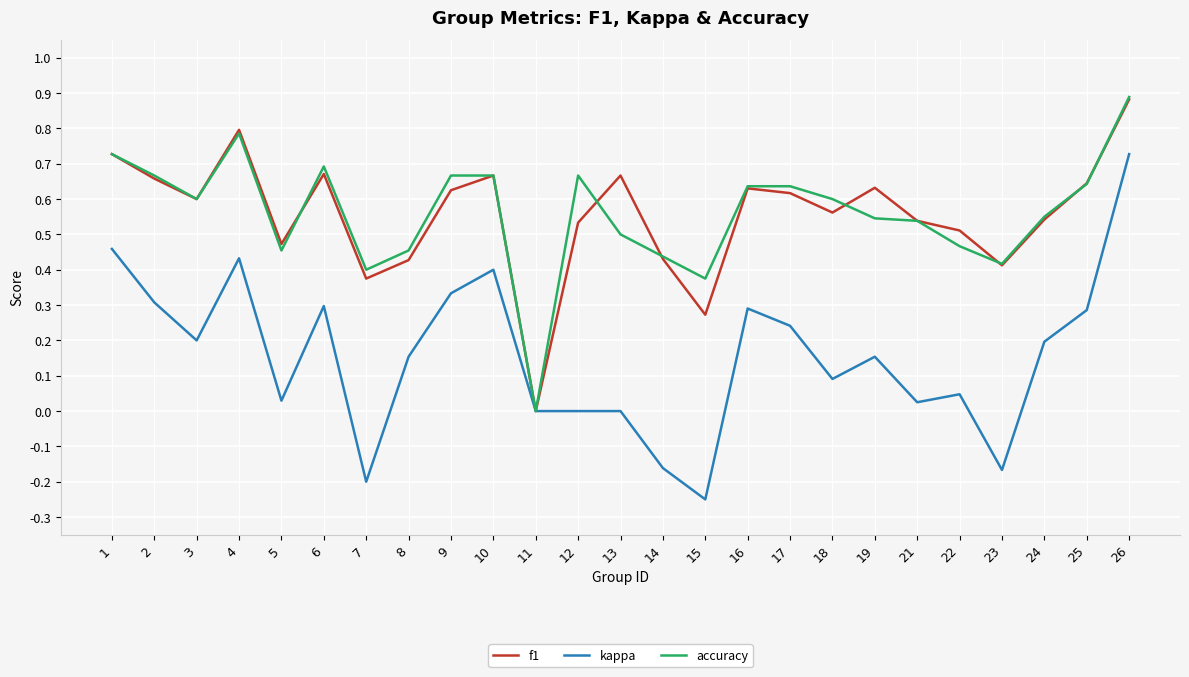

At which category is the sum across all series the highest?

26